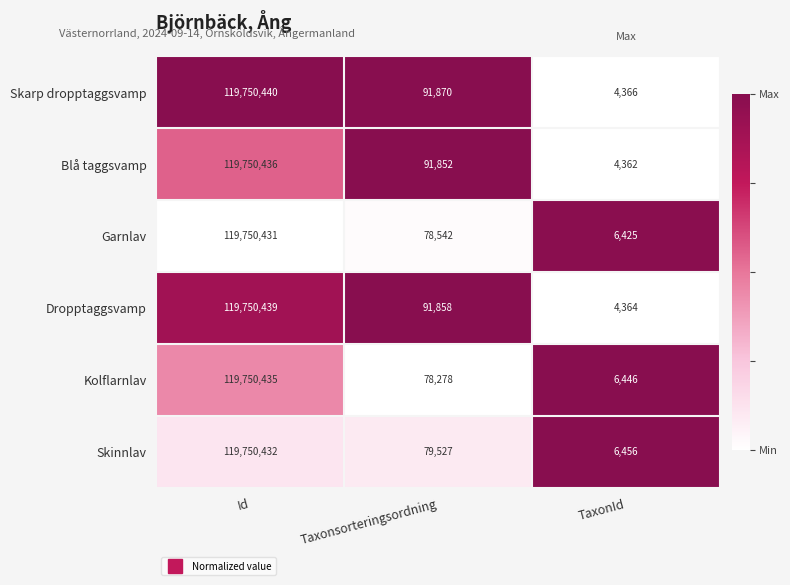

What is the maximum value for Kolflarnlav?

119750435